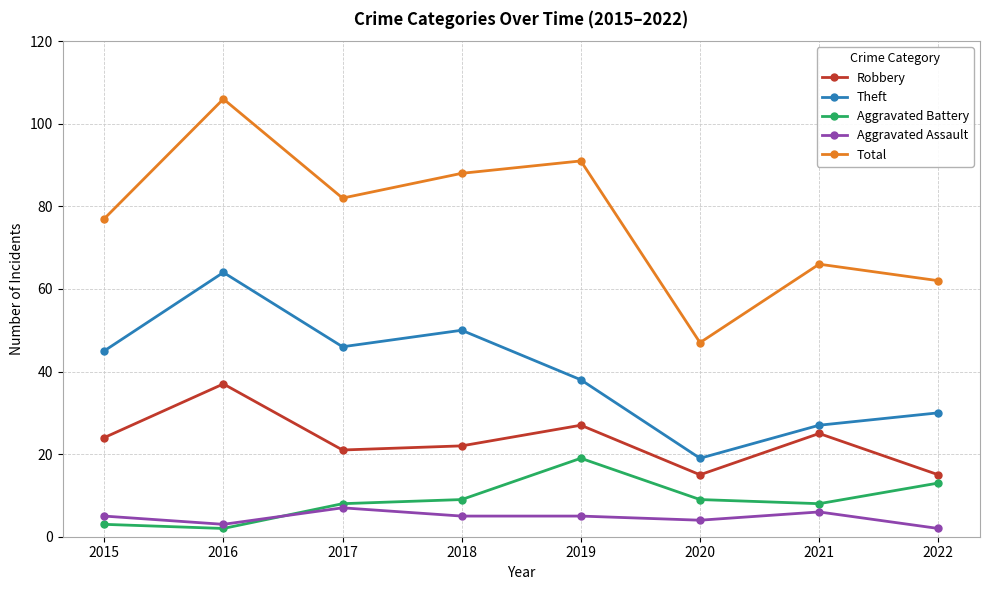

What is the value of the Robbery point at the 6th from the left?

15